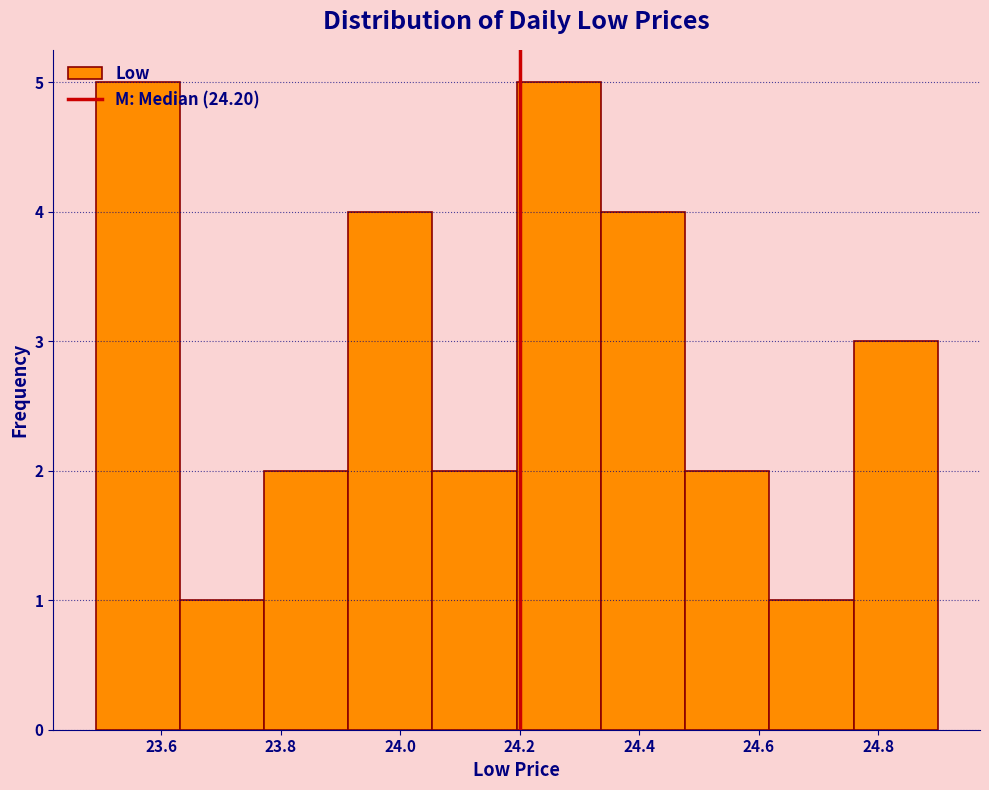

Reading left to right, list every bar in this chart as the range it spans on the x-axis followed by its height. Neither the bar edges nor the heights are printed on the chart, so give them approximately, as read against the axes.

23.48 to 23.64: 5
23.64 to 23.78: 1
23.78 to 23.92: 2
23.92 to 24.06: 4
24.06 to 24.20: 2
24.20 to 24.34: 5
24.34 to 24.48: 4
24.48 to 24.62: 2
24.62 to 24.76: 1
24.76 to 24.90: 3